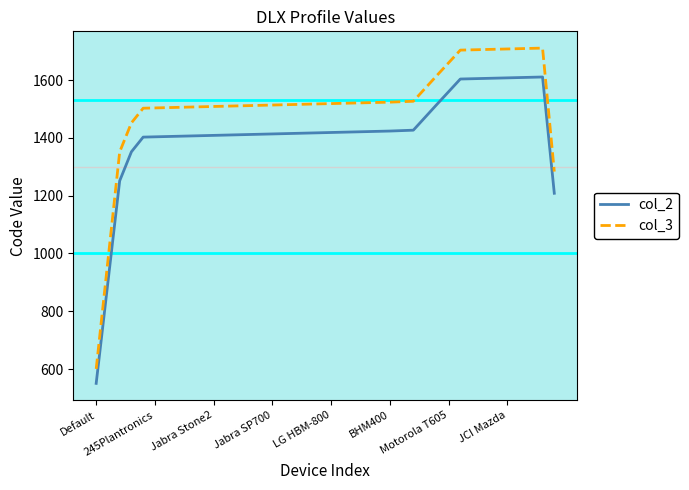

True or false: col_3 and col_2 intersect in this chart.

False